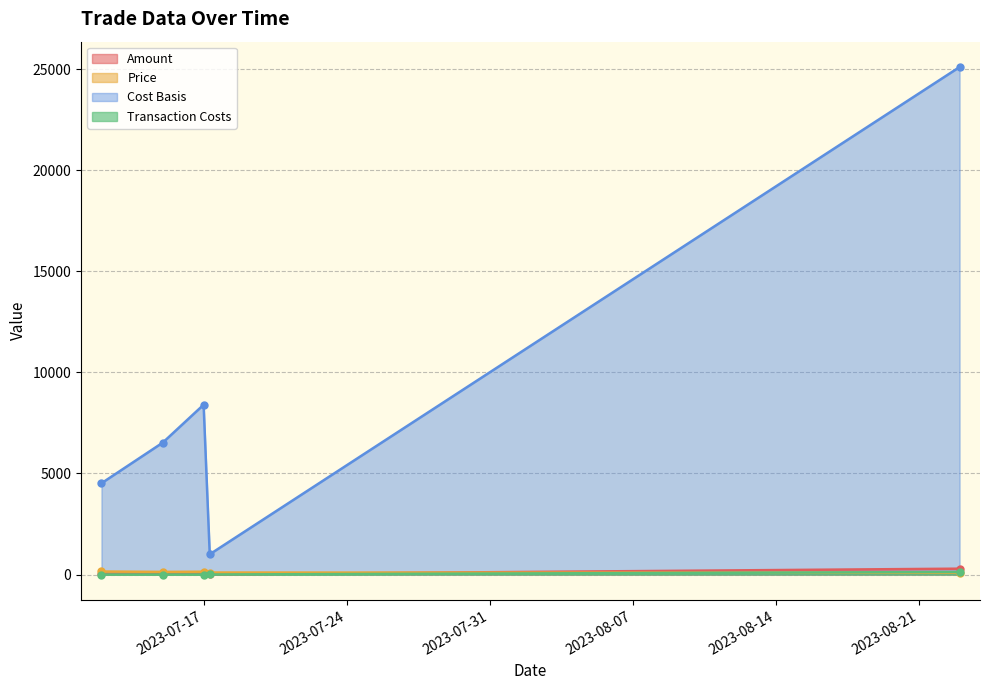

True or false: Price has more than 2 points higher than both neighbors.

False